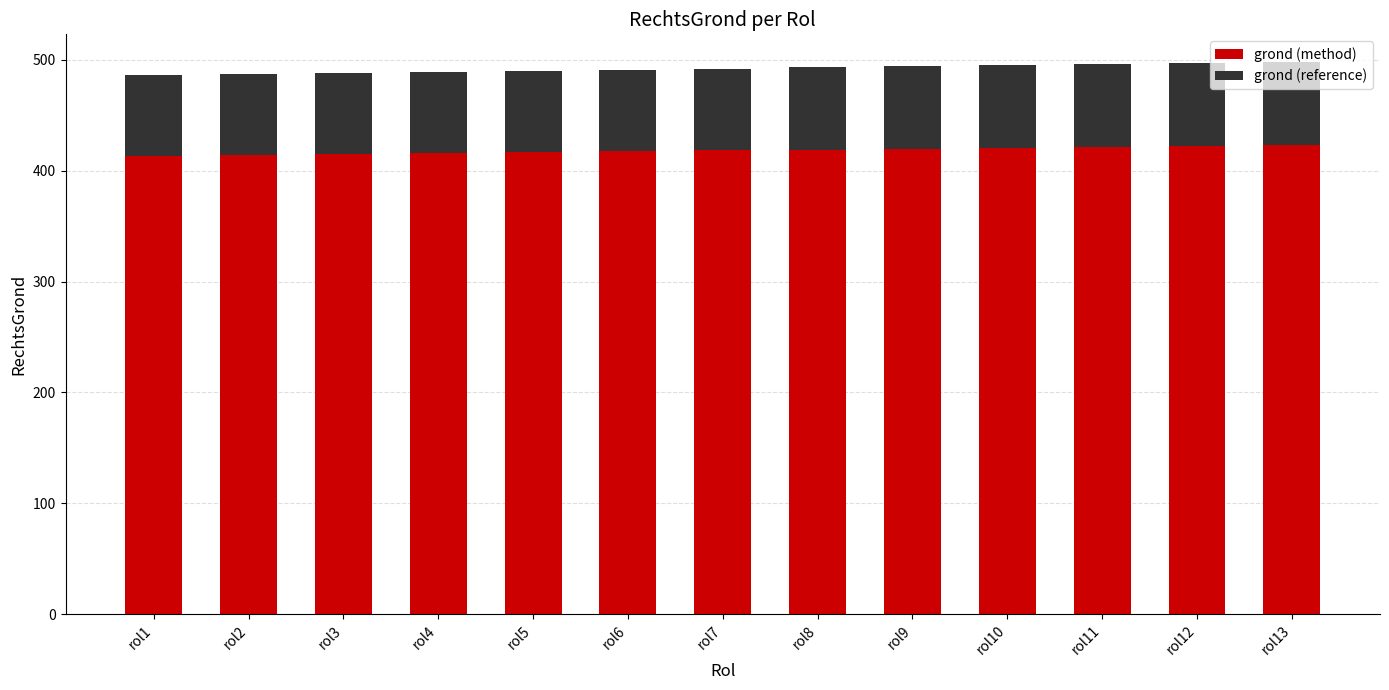

The value of grond (method) at rol9 is 710.6. True or false?

False